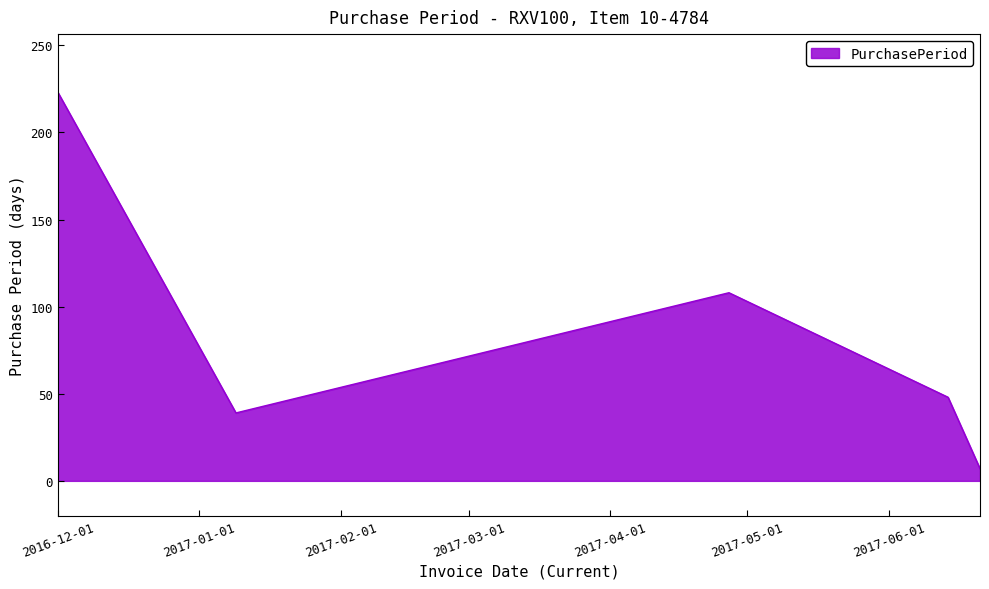

How many interior local peaks (higher than both neighbors) does the data have?

1